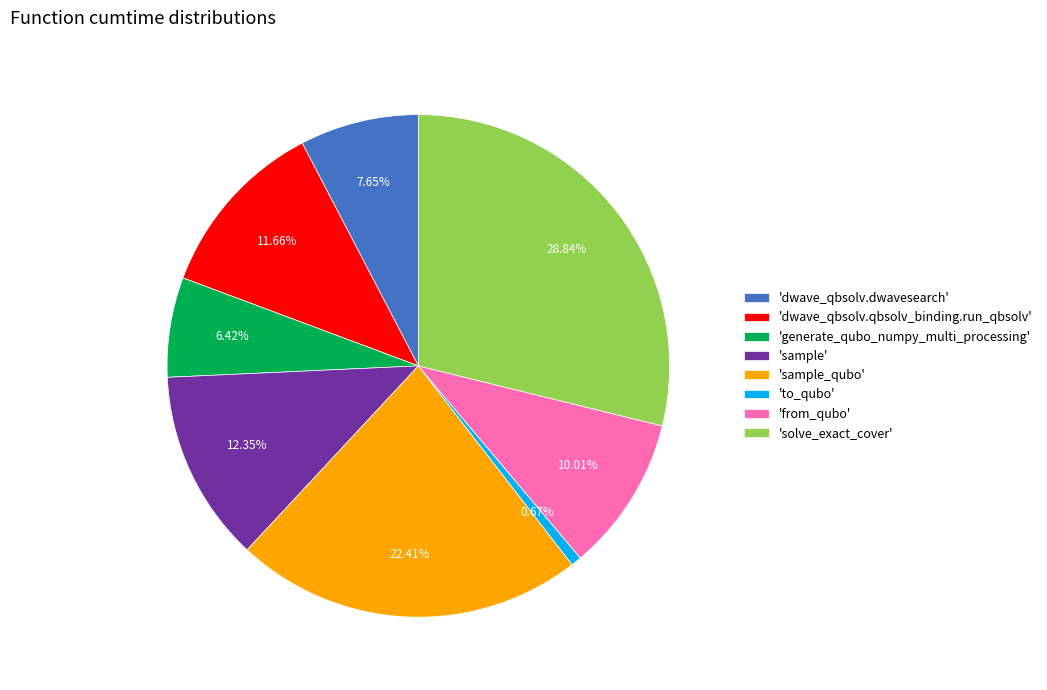

How many segments does this pie chart have?

8